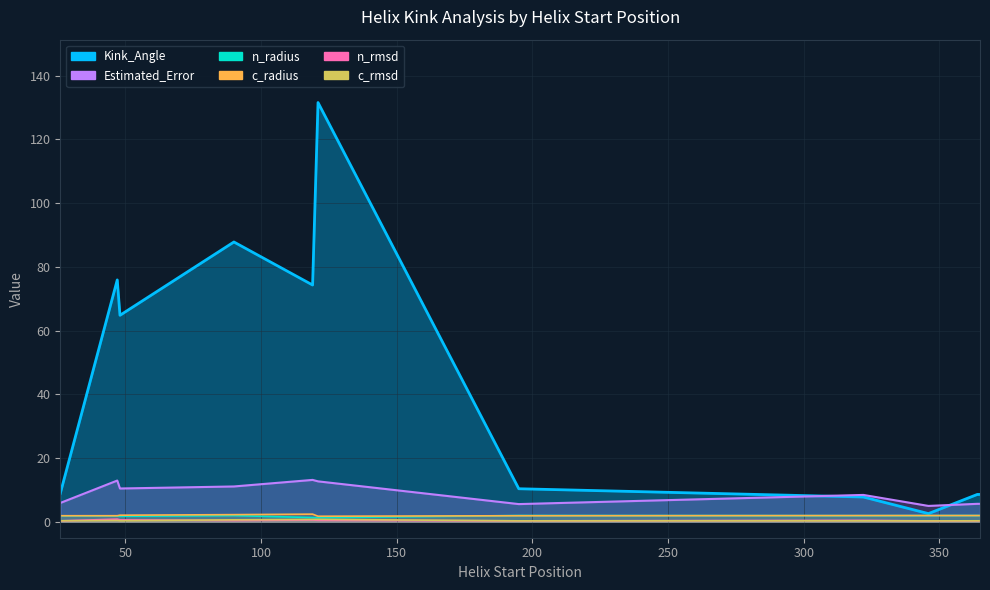

What is the difference between the c_rmsd values at 26 and 121?

0.4